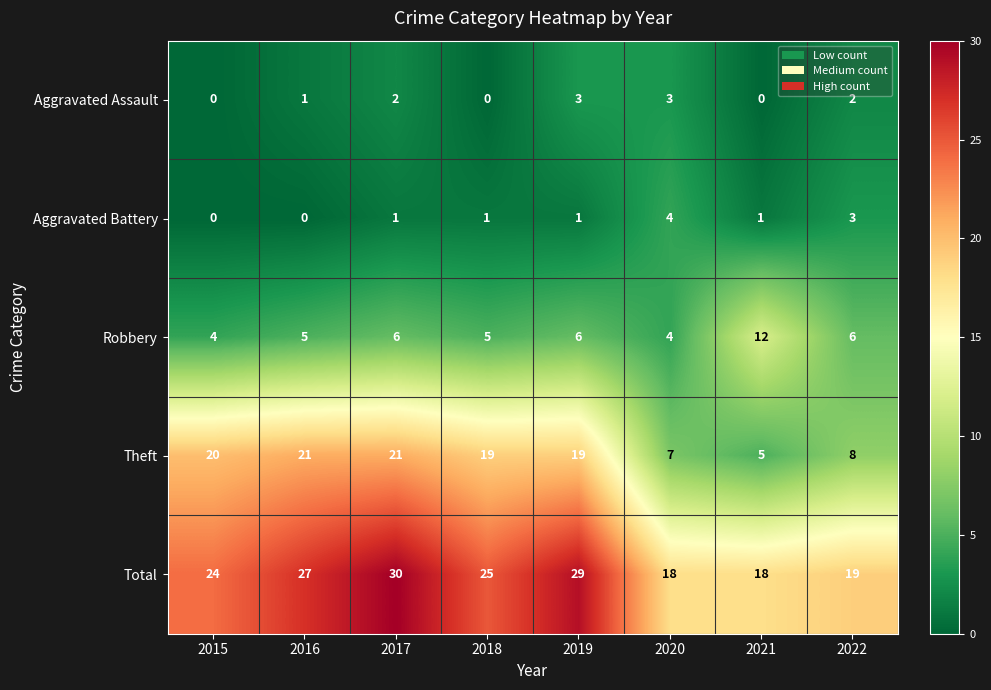

Which series has the largest total across all categories?

Total